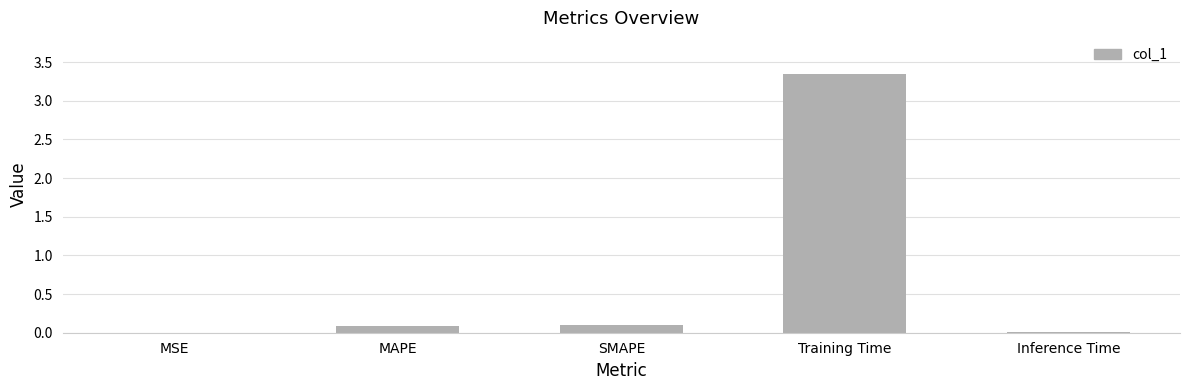

What is the sum of the values at SMAPE and Training Time?

3.4